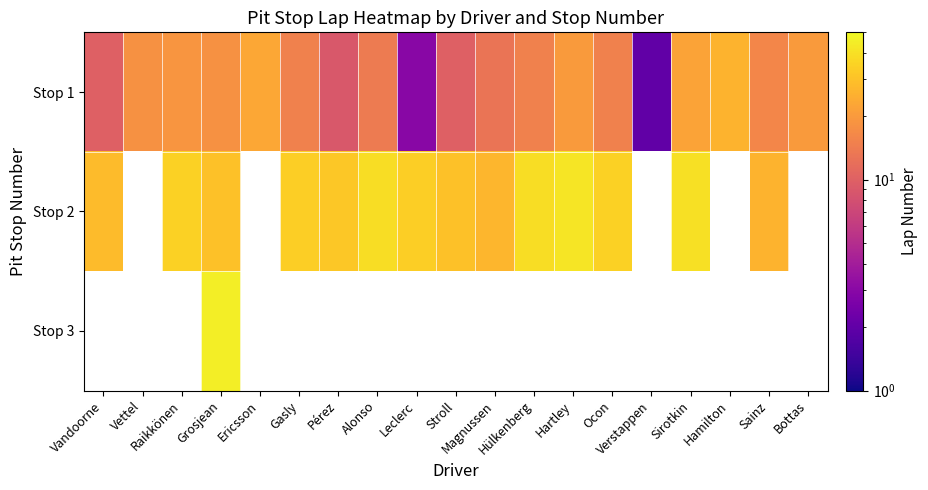

Between Verstappen and Bottas, which series saw the biggest shift?

Stop 1